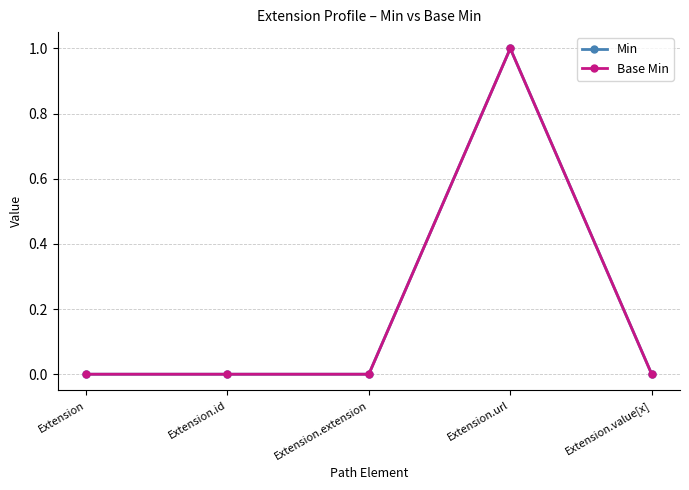

Where is Base Min nearest to the value 0?

Extension